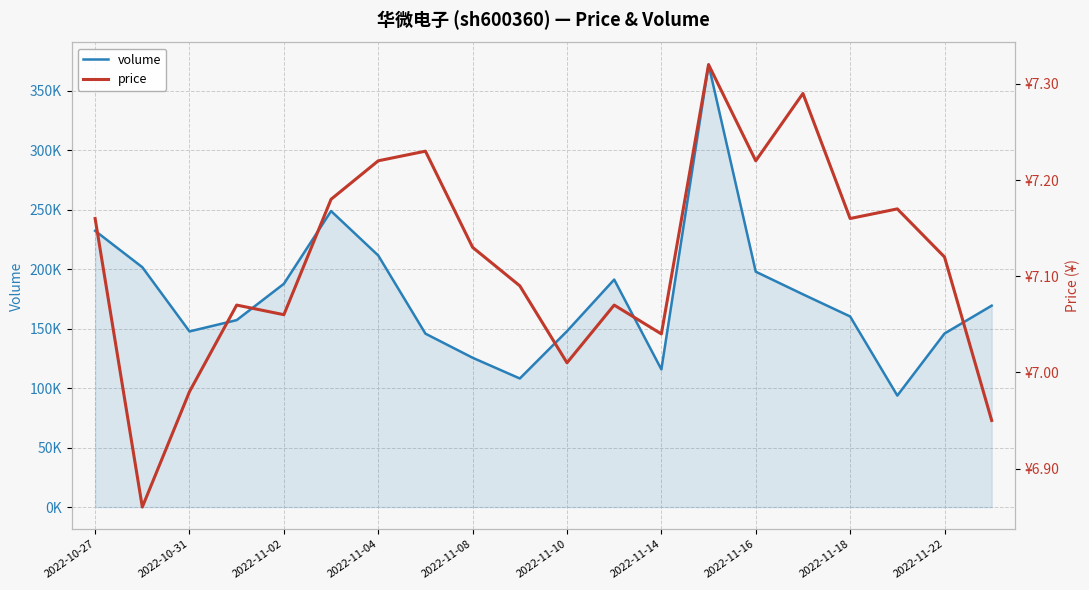

At which label does volume first exceed 169421?

2022-10-27